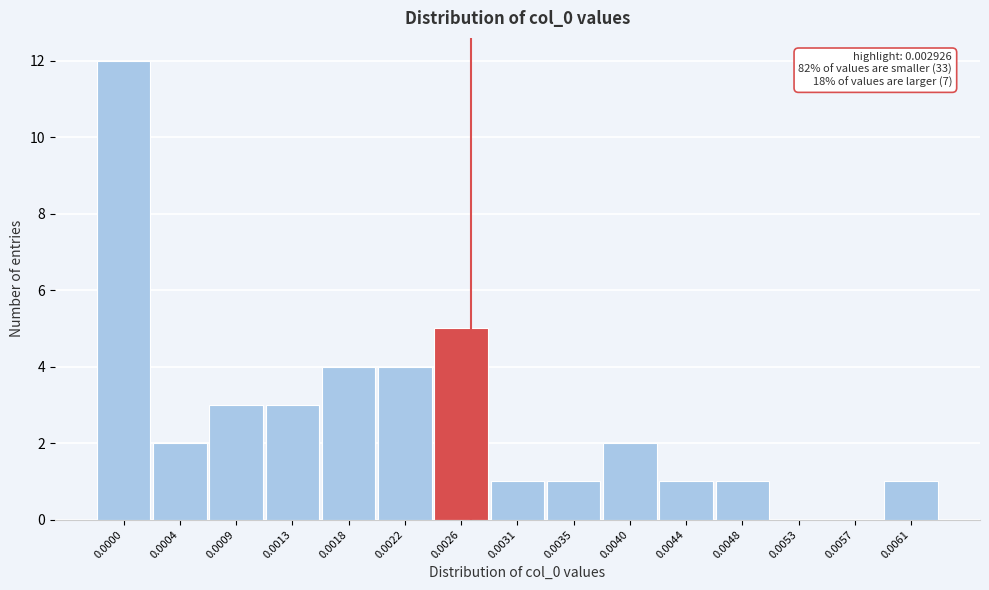

Reading left to right, list all the values displayed in this chart.

0.0000=12	0.0004=2	0.0009=3	0.0013=3	0.0018=4	0.0022=4	0.0026=5	0.0031=1	0.0035=1	0.0040=2	0.0044=1	0.0048=1	0.0053=0	0.0057=0	0.0061=1